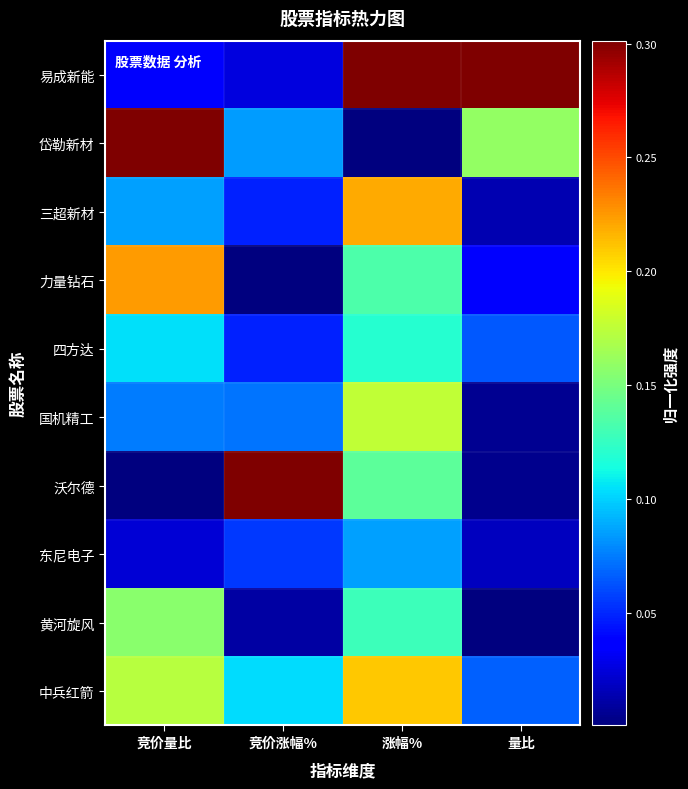

Rank the series by their maximum value, from highest to lowest.

易成新能, 岱勒新材, 沃尔德, 力量钻石, 三超新材, 中兵红箭, 国机精工, 黄河旋风, 四方达, 东尼电子